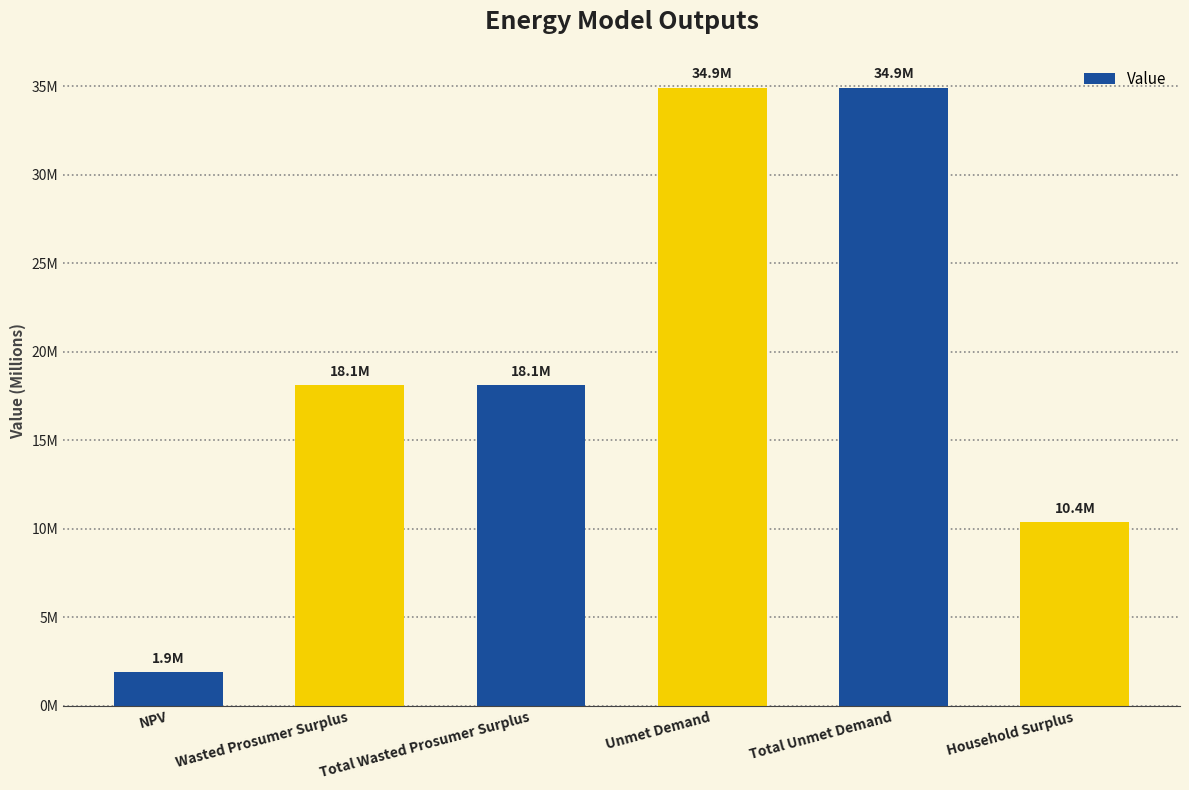

What is the label of the 2nd bar from the right?

Total Unmet Demand